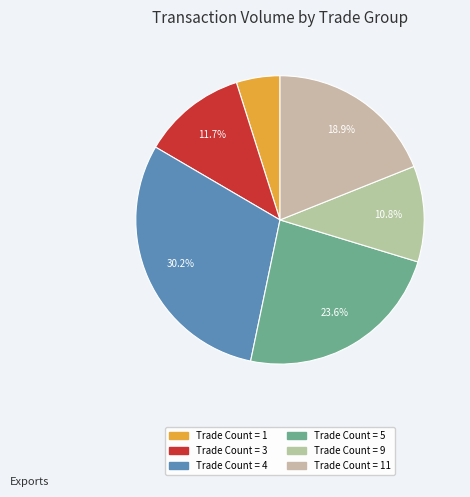

Count the number of slices in the pie.

6